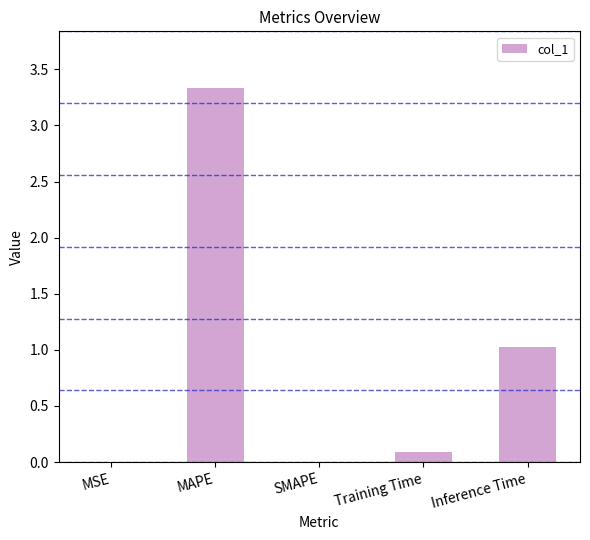

Is it true that the value at Training Time is 0.1?

True